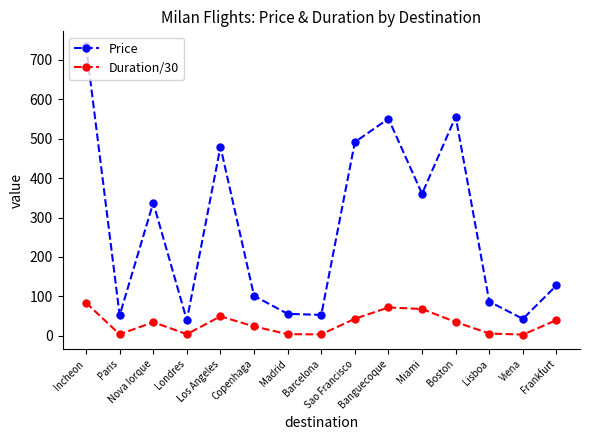

What is the difference between the second highest and minimum values in the Duration/30 series?

68.8